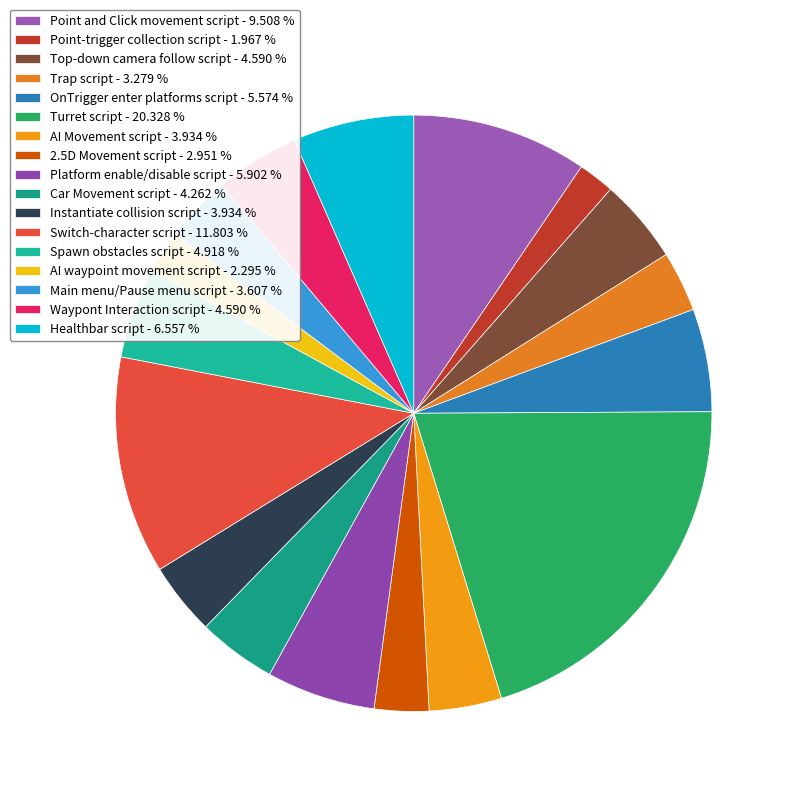

Is there any slice that represents more than half of the pie?

No